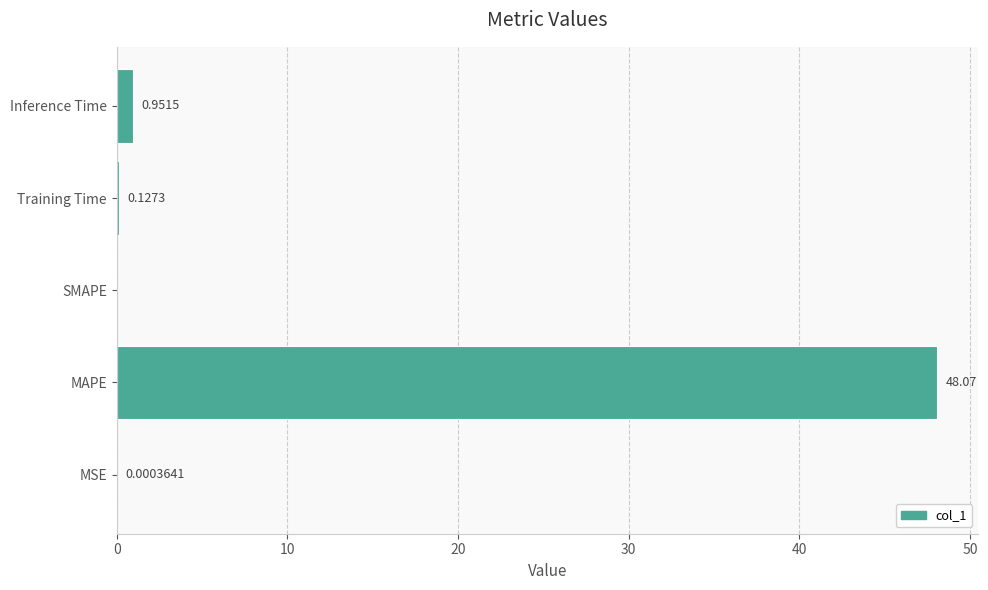

What is the sum of all values?

49.2